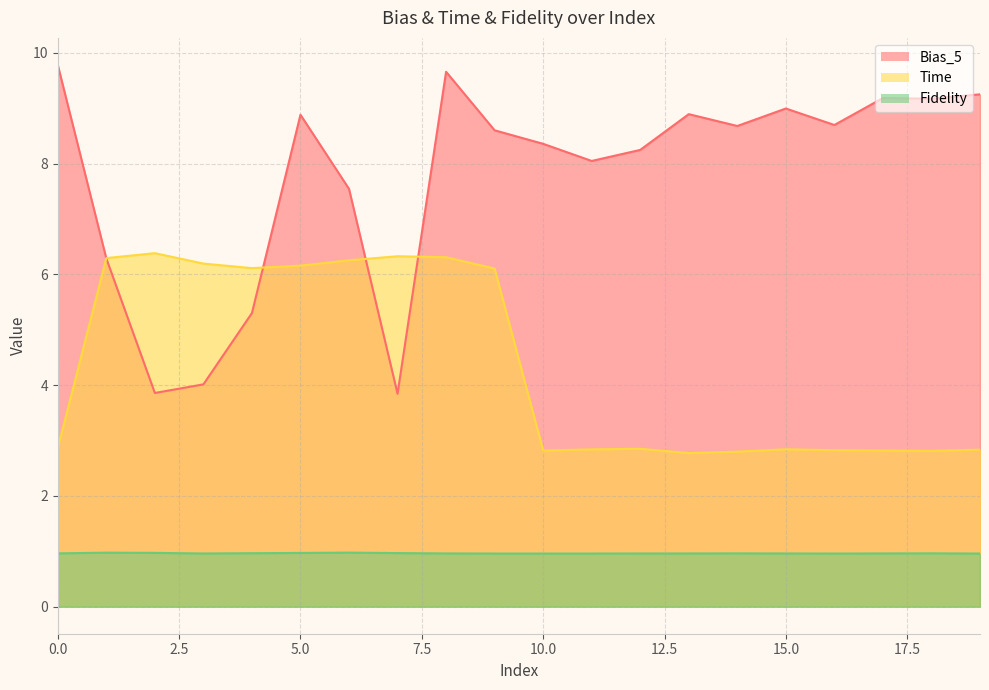

At which category does Time reach its first local peak?

2